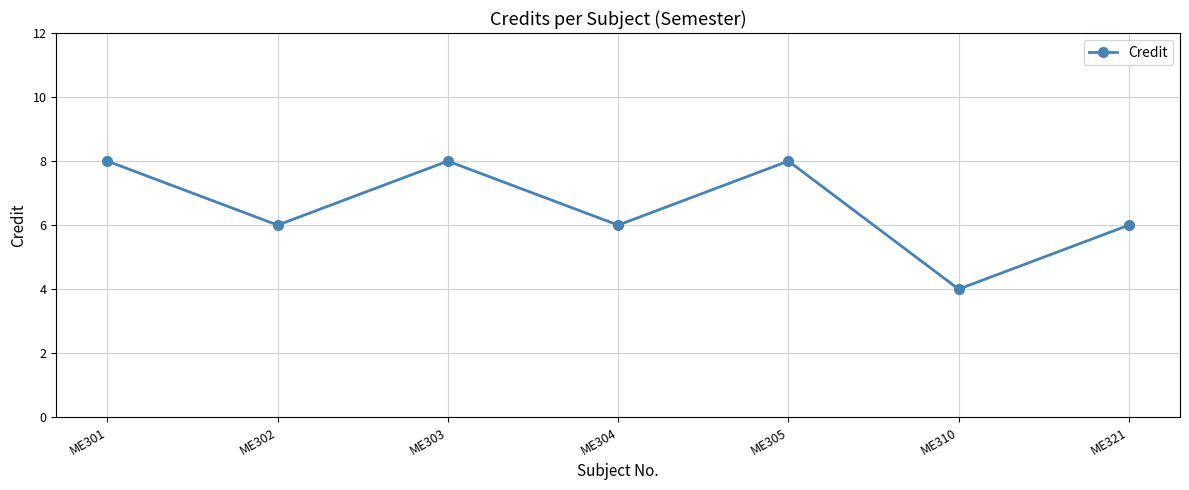

Count the number of data series in this chart.

1